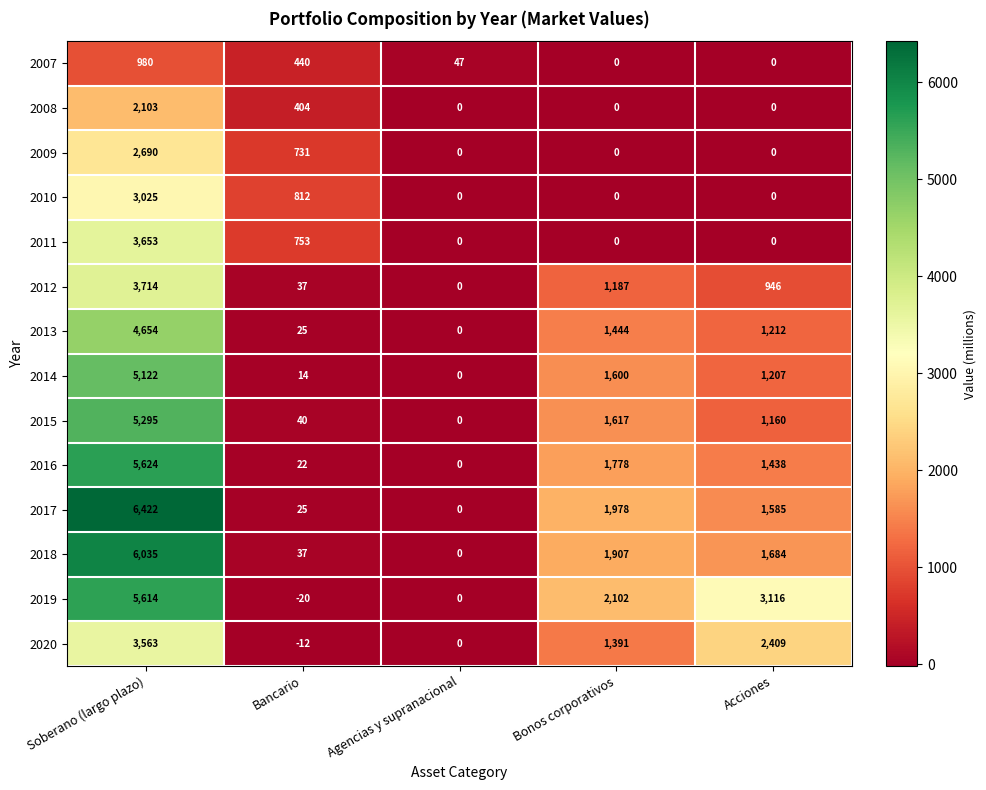

List the series in order of their peak value, highest first.

2017, 2018, 2016, 2019, 2015, 2014, 2013, 2012, 2011, 2020, 2010, 2009, 2008, 2007